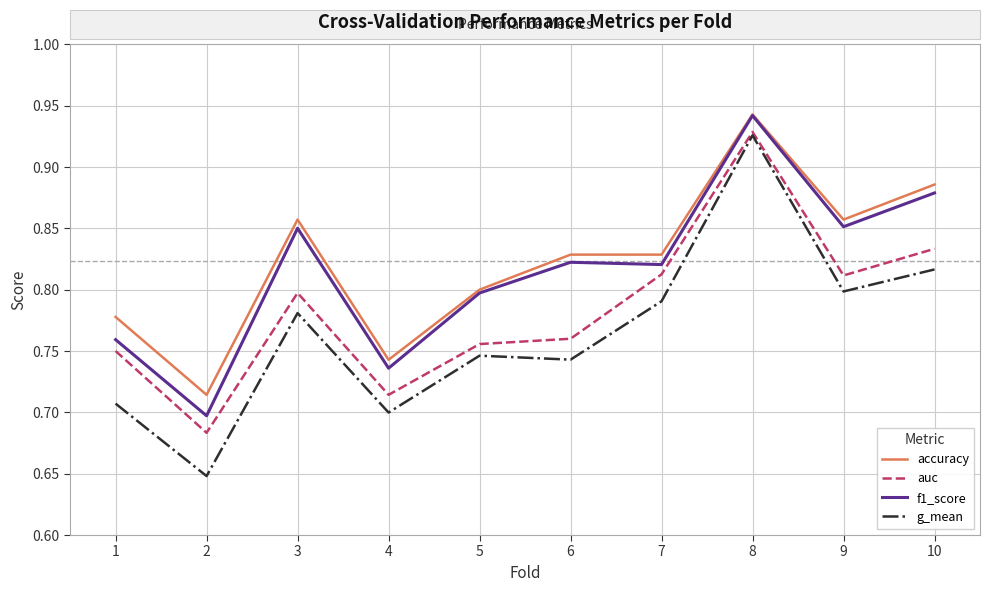

At which category does the chart reach its peak across all series?

8